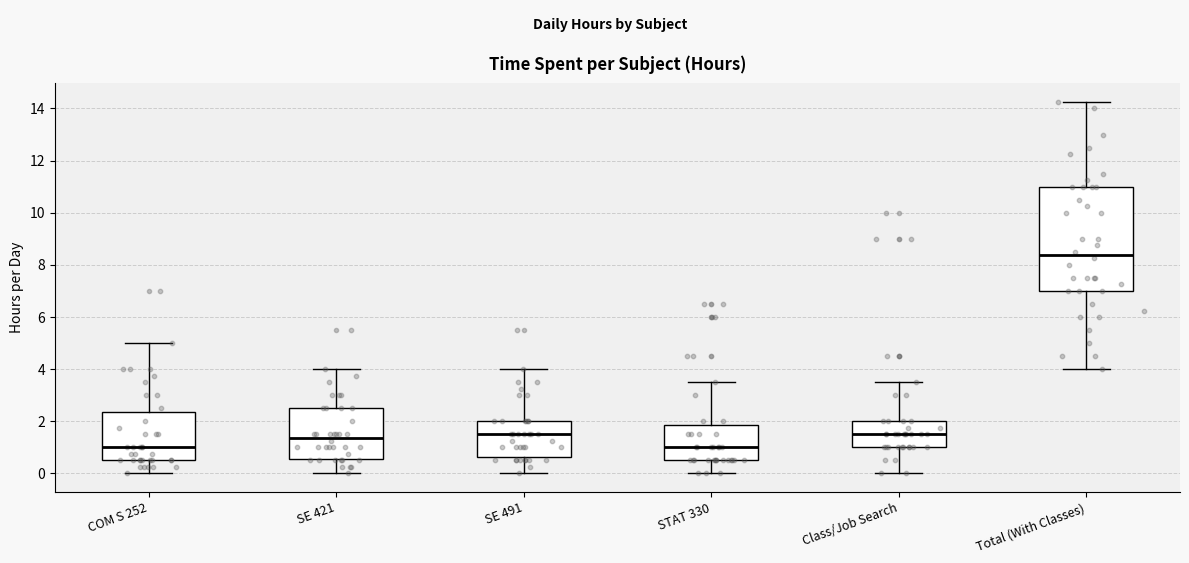

Reading left to right, read every box against the y-axis: the position of its median line, the range the box covers, and the ends of its whiskers. The values are not printed on the chart, so give them approximately, as read against the axis.

COM S 252: median 1.0, box 0.6 to 2.4, whiskers 0.0 to 5.0
SE 421: median 1.4, box 0.6 to 2.6, whiskers 0.0 to 4.0
SE 491: median 1.6, box 0.6 to 2.0, whiskers 0.0 to 4.0
STAT 330: median 1.0, box 0.6 to 1.8, whiskers 0.0 to 3.6
Class/Job Search: median 1.6, box 1.0 to 2.0, whiskers 0.0 to 3.6
Total (With Classes): median 8.4, box 7.0 to 11.0, whiskers 4.0 to 14.2